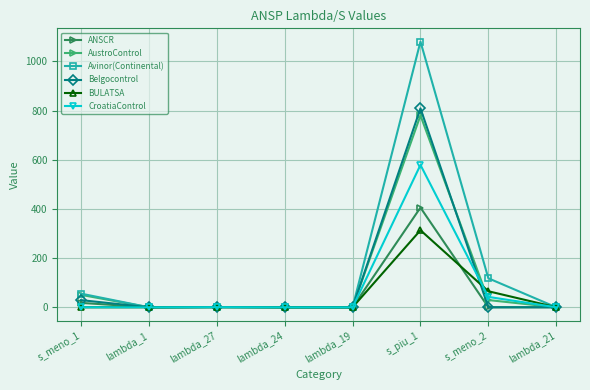

True or false: ANSCR has a value of 281.2 at lambda_19.

False